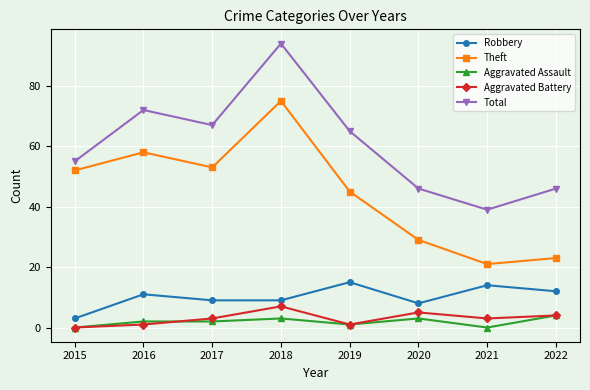

True or false: Aggravated Assault and Robbery intersect in this chart.

False